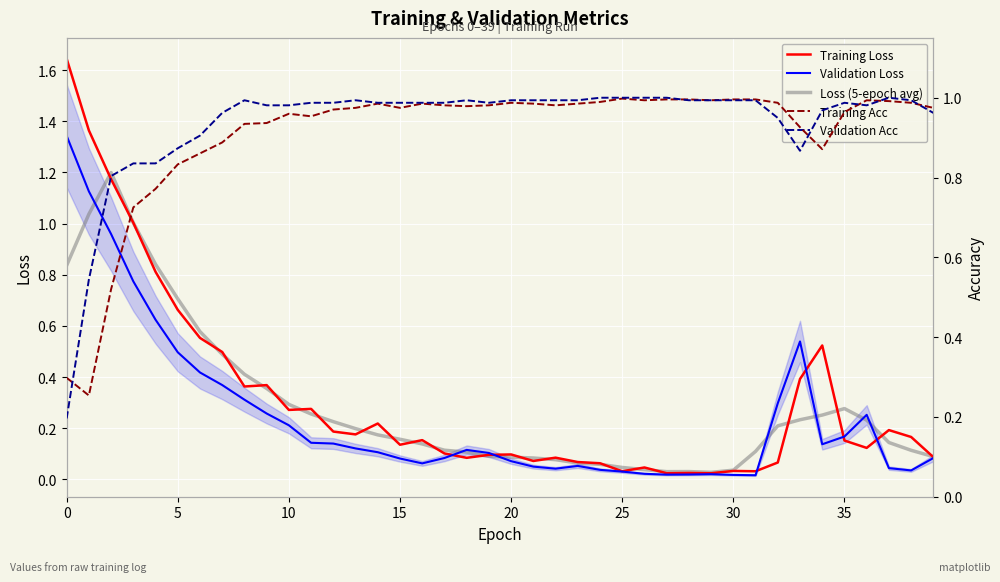

Is it true that Training Loss equals 0.1 at 25?

False